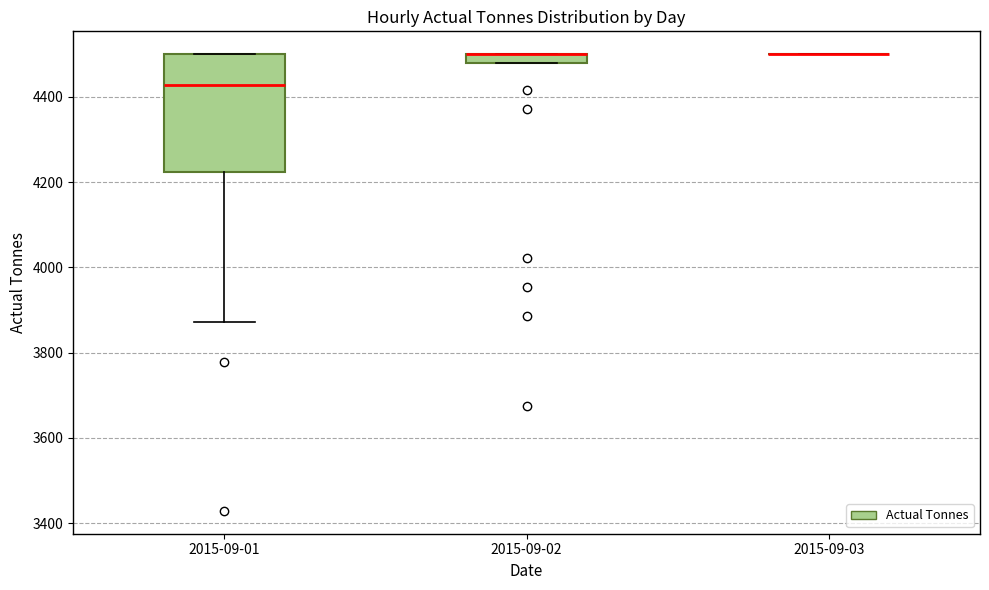

Which box is the tallest, from its lower edge to its upper edge?

2015-09-01